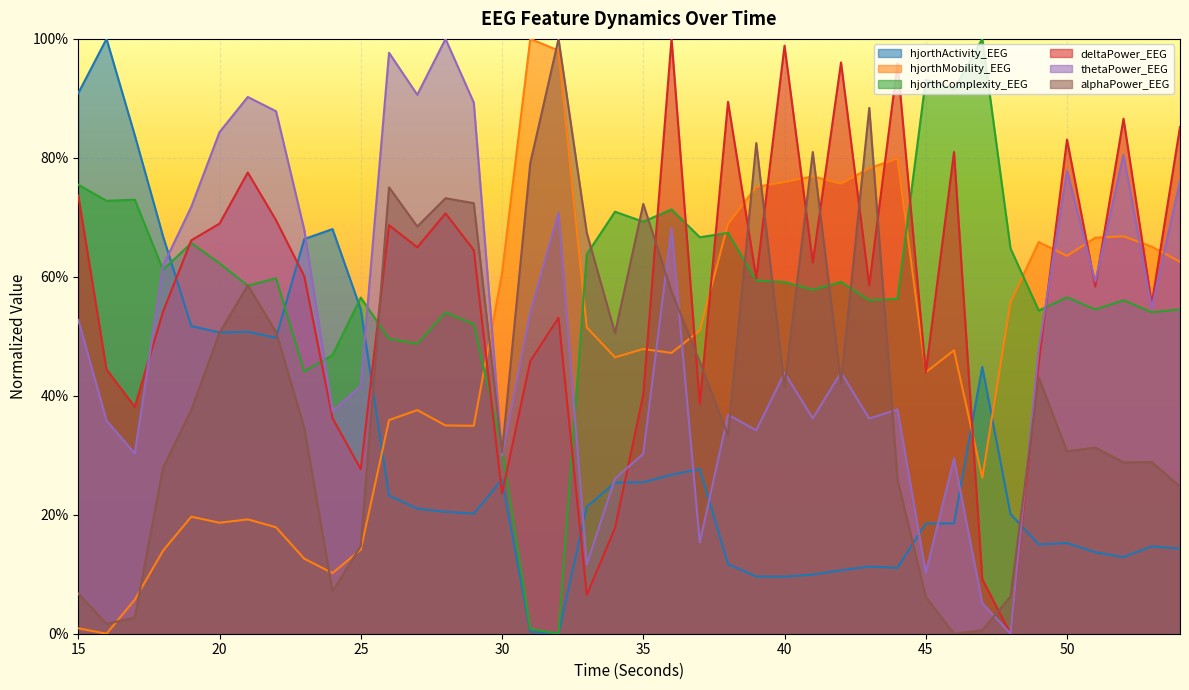

What are all the series names shown in the legend?

hjorthActivity_EEG, hjorthMobility_EEG, hjorthComplexity_EEG, deltaPower_EEG, thetaPower_EEG, alphaPower_EEG